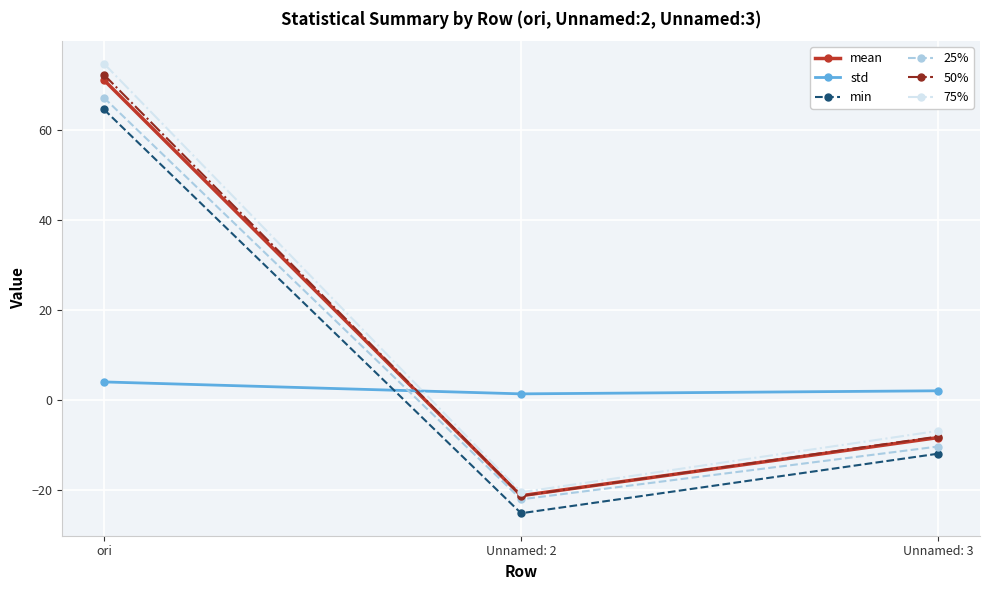

Is the value of mean at ori greater than the value of 75% at ori?

No